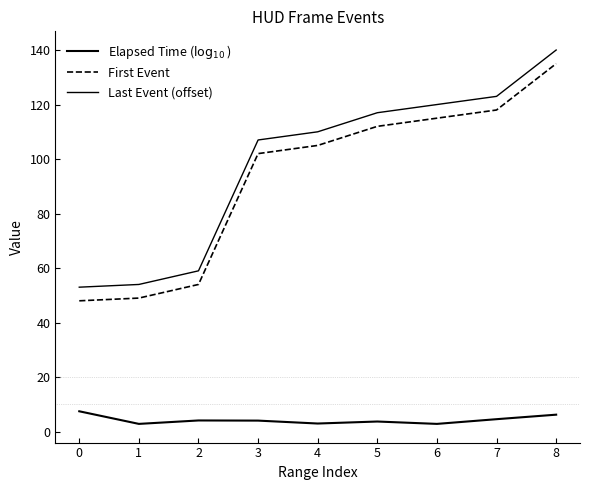

At how many categories does at least one series exceed 98?

6